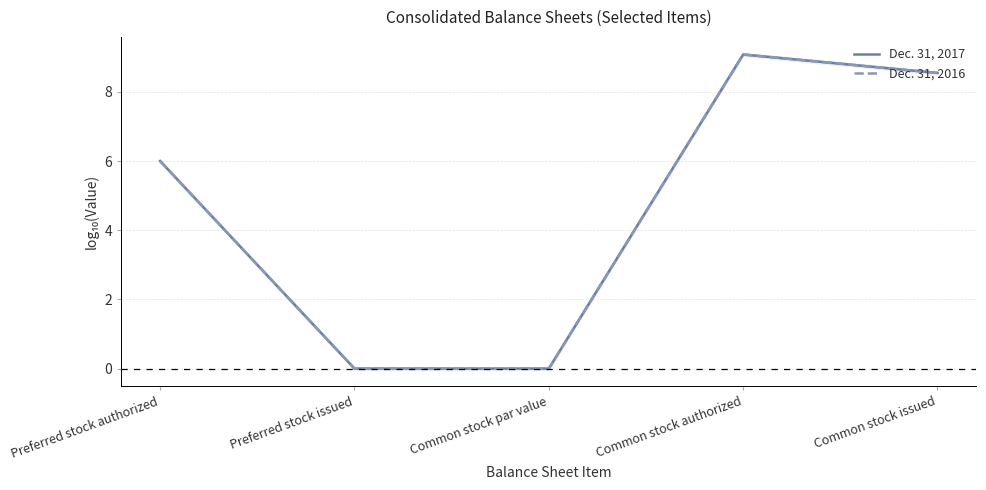

What is the maximum value for Dec. 31, 2016?

9.1